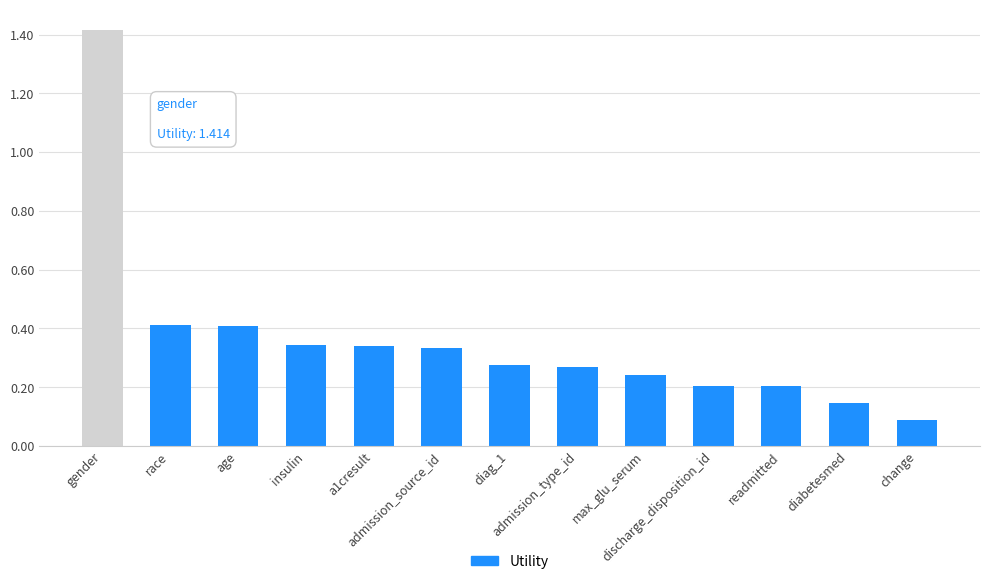

What is the maximum value shown in the chart?

1.4